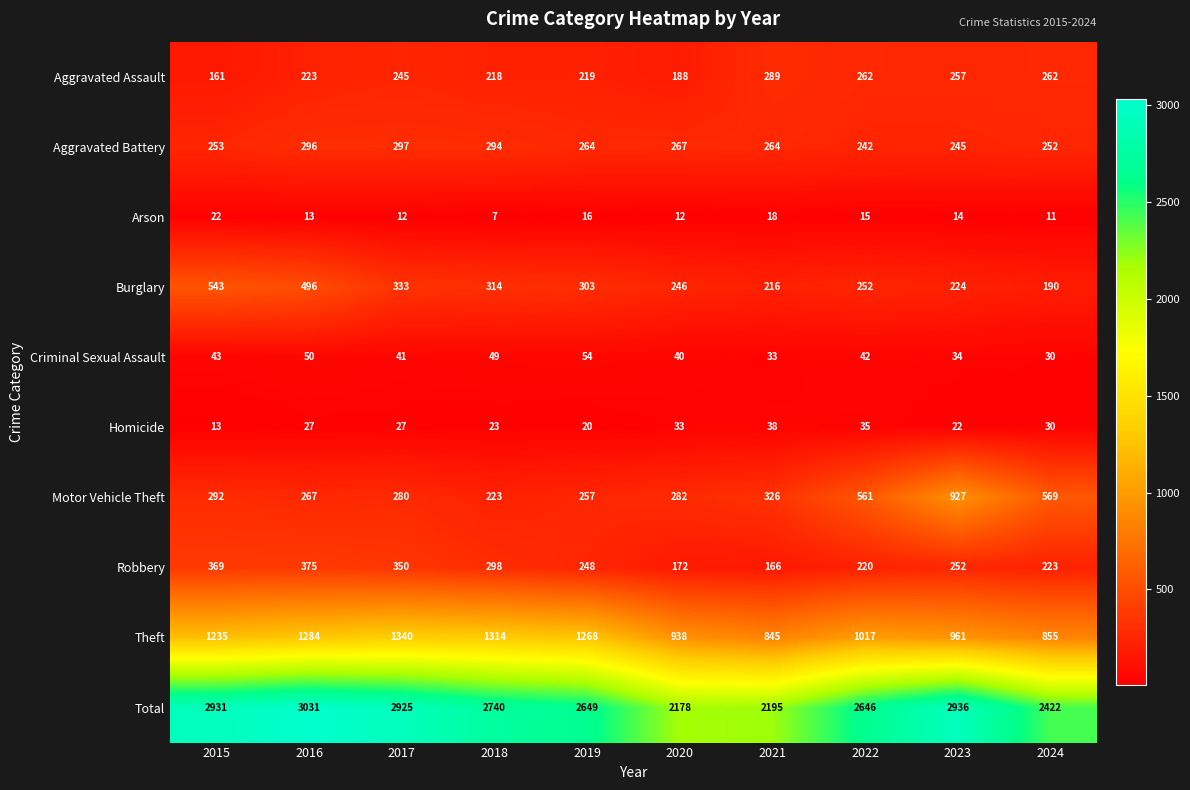

Rank the series by their maximum value, from highest to lowest.

Total, Theft, Motor Vehicle Theft, Burglary, Robbery, Aggravated Battery, Aggravated Assault, Criminal Sexual Assault, Homicide, Arson